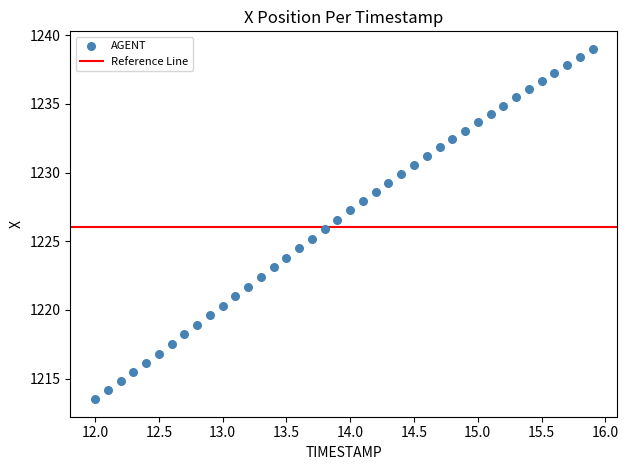

What is the range of X values (max minus min)?

3.9